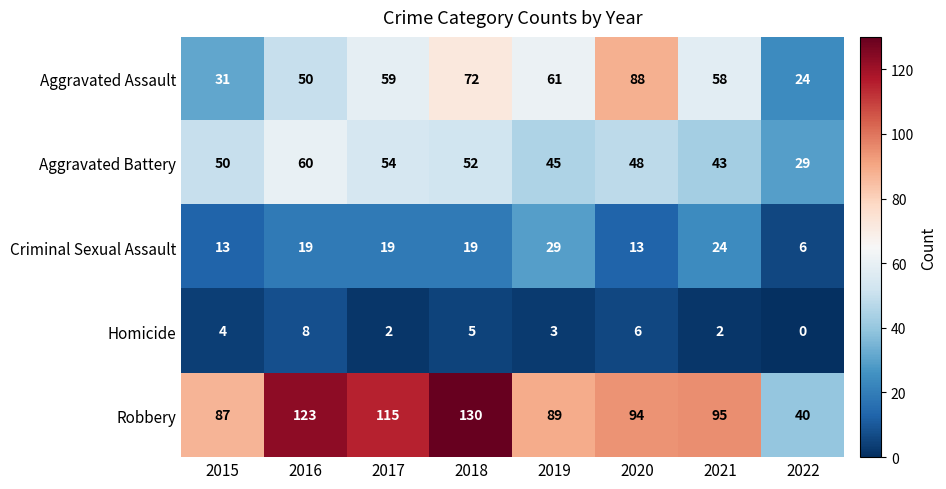

Which category has the highest value across all series?

2018